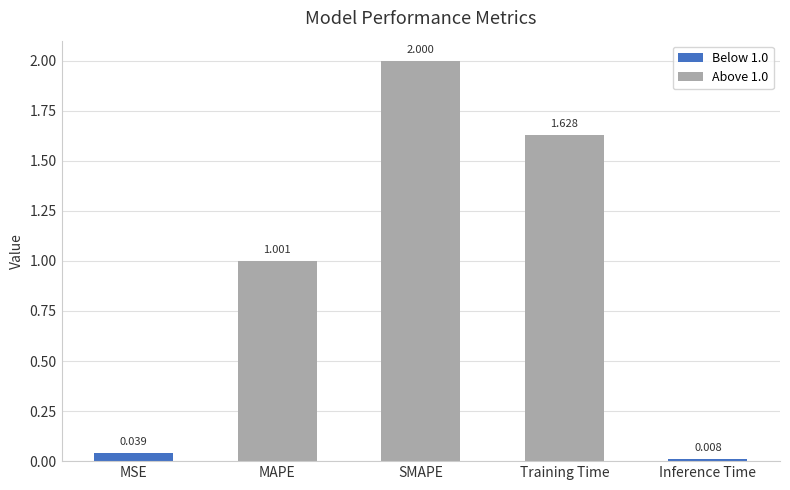

What is the label of the 5th bar from the left?

Inference Time